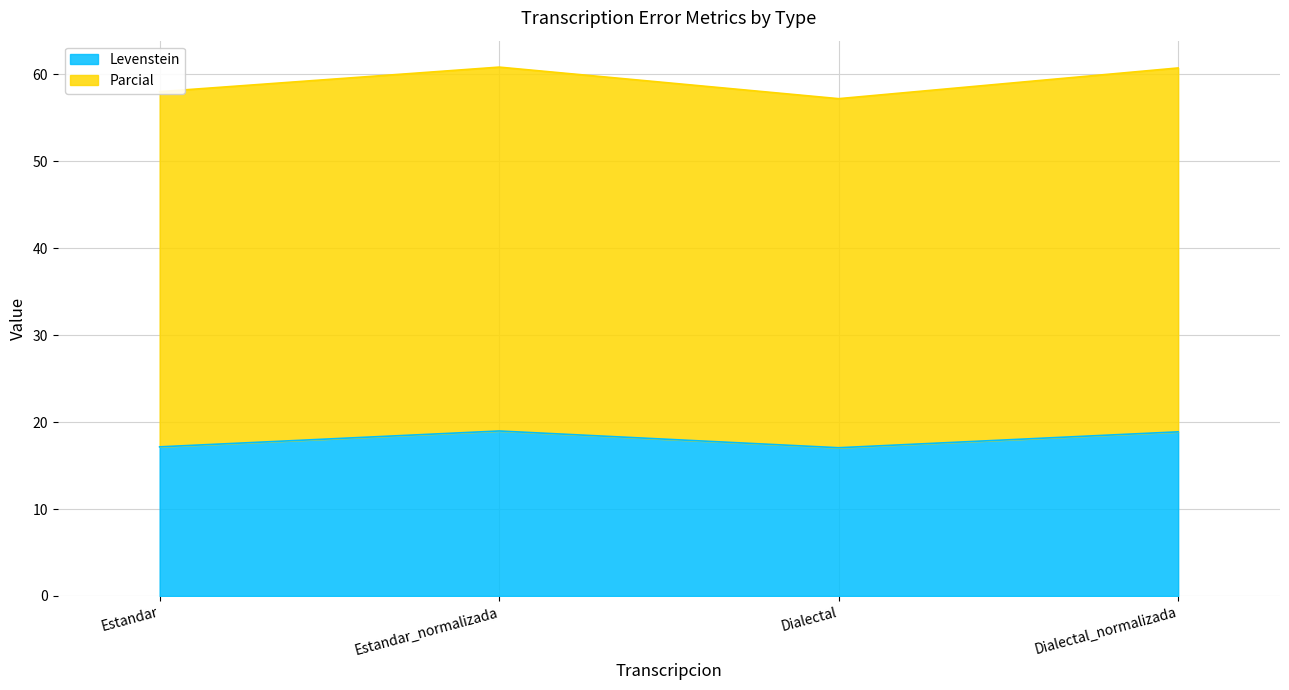

What is the difference between the second highest and minimum values in the Parcial series?

3.5